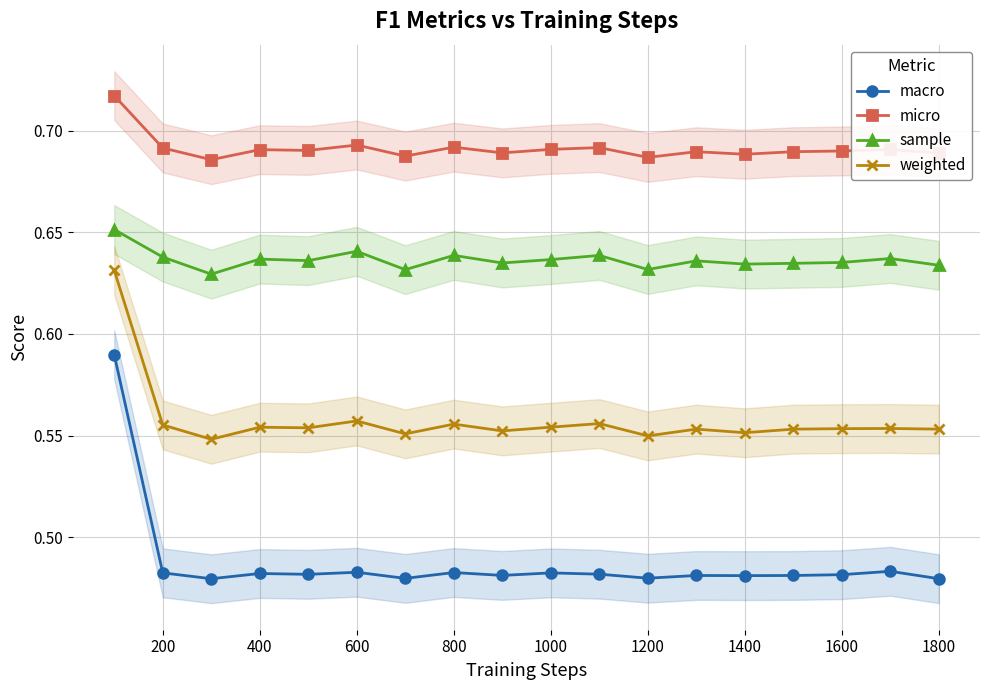

Count the sample values in the range 0 to 1.

18